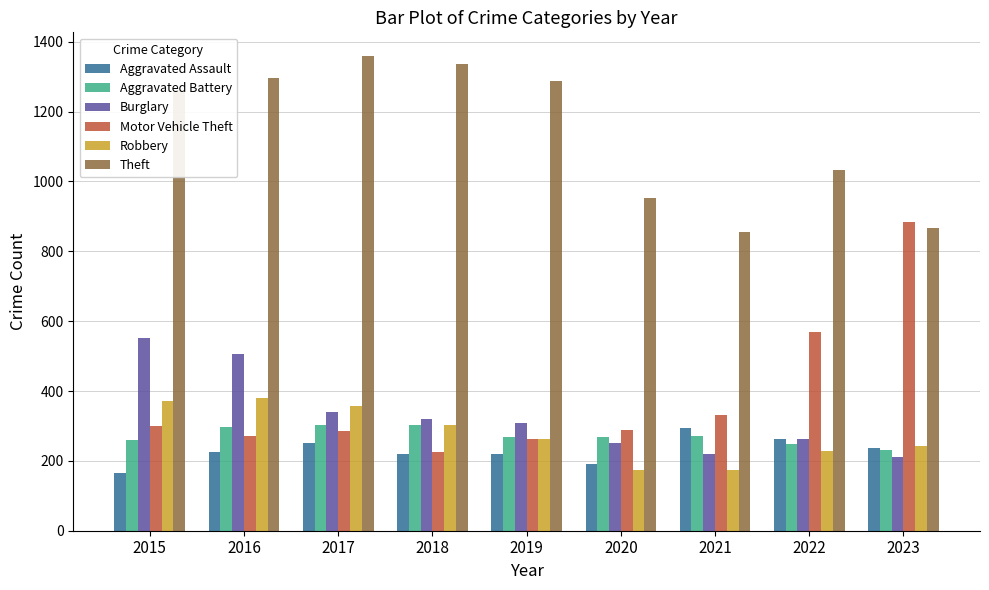

What is the total value across all series at 2018?

2705